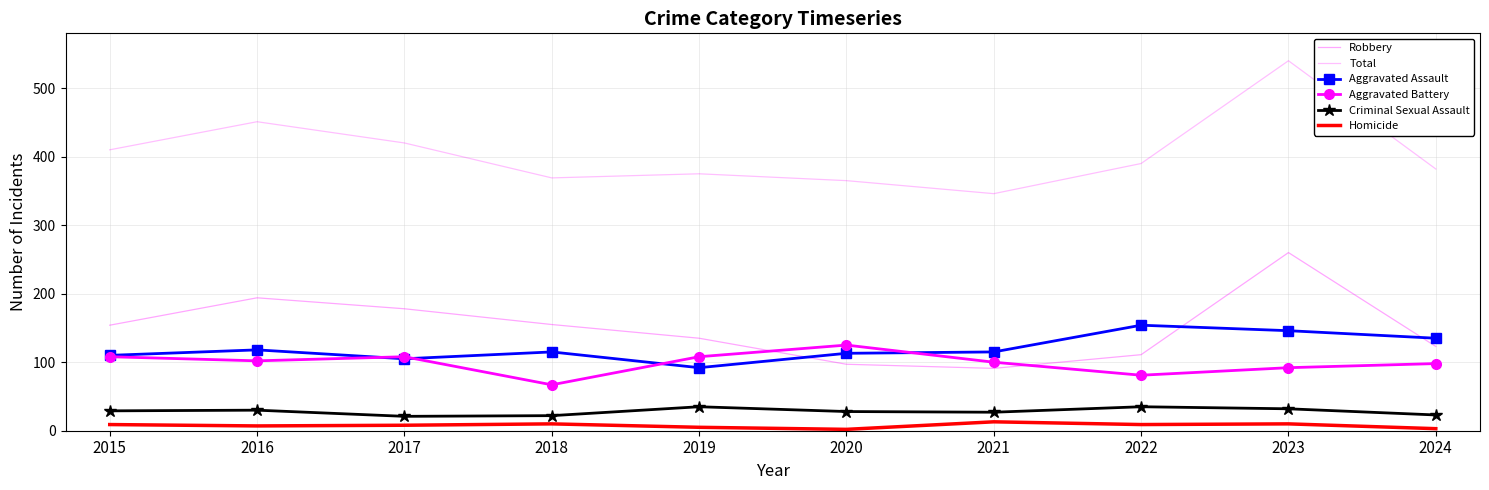

List the labels in order of Total value, smallest first.

2021, 2020, 2018, 2019, 2024, 2022, 2015, 2017, 2016, 2023